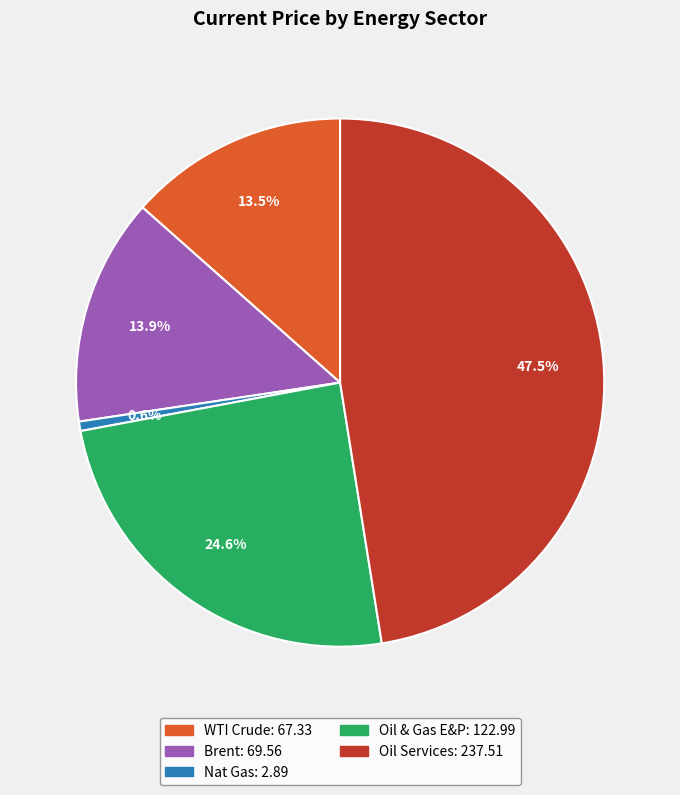

To the nearest percent, what is the average slice percentage?

20%